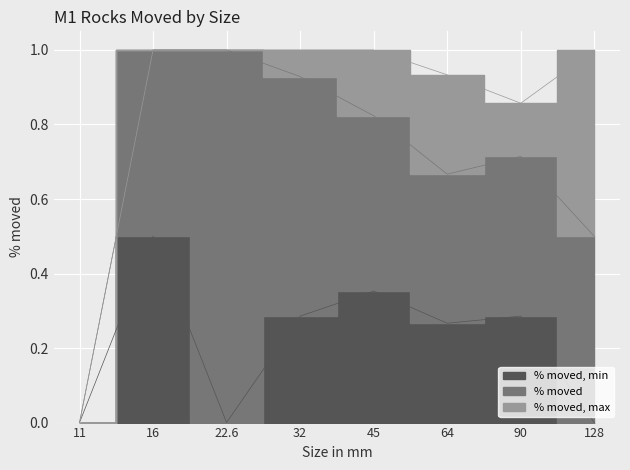

What are all the series names shown in the legend?

% moved, min, % moved, % moved, max